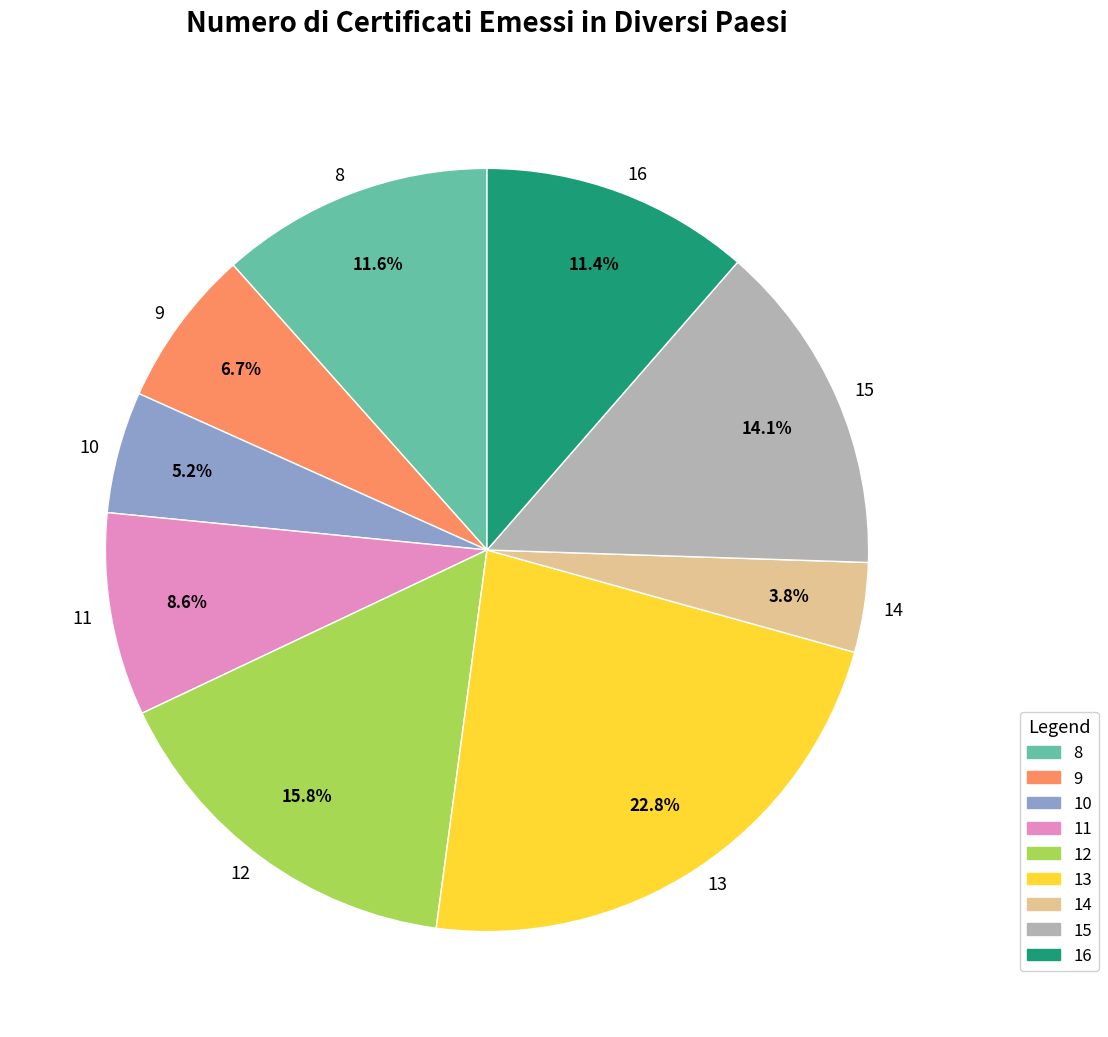

Approximately how many times larger is the value at 16 compared to 12?

0.7